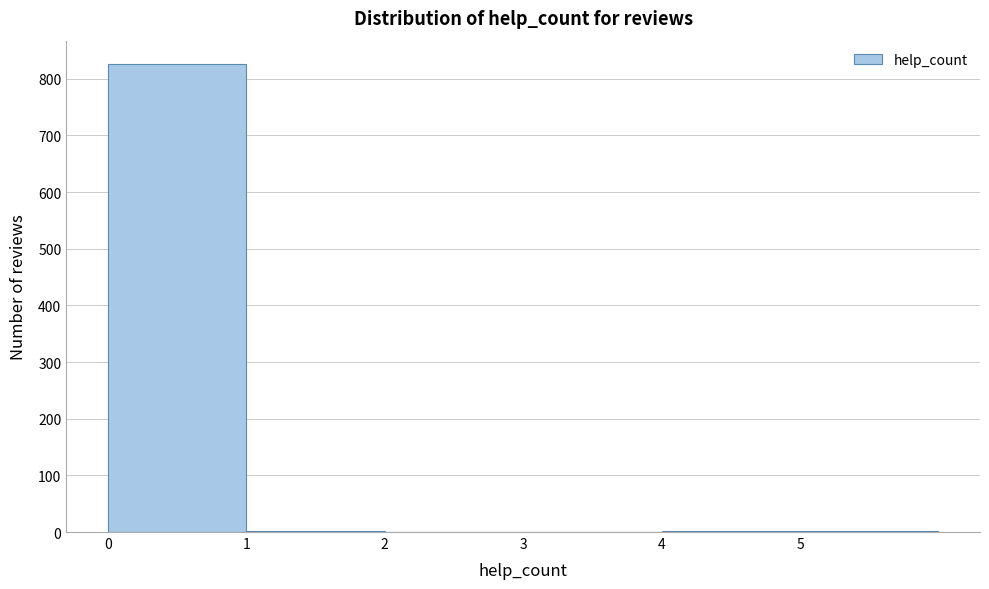

How tall is the bar that spans 0 to 1 on the x-axis? The values are not printed on the chart, so give them approximately, as read against the axis.

830